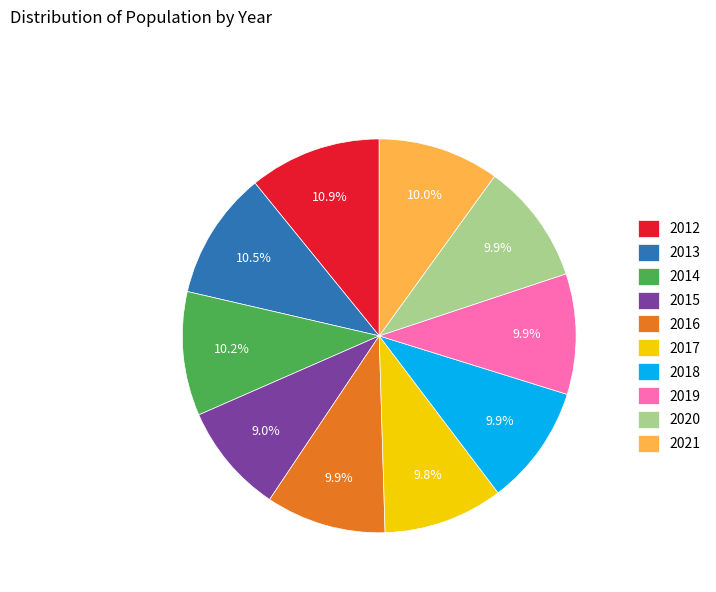

To the nearest percent, what percentage of the pie is 2017?

10%